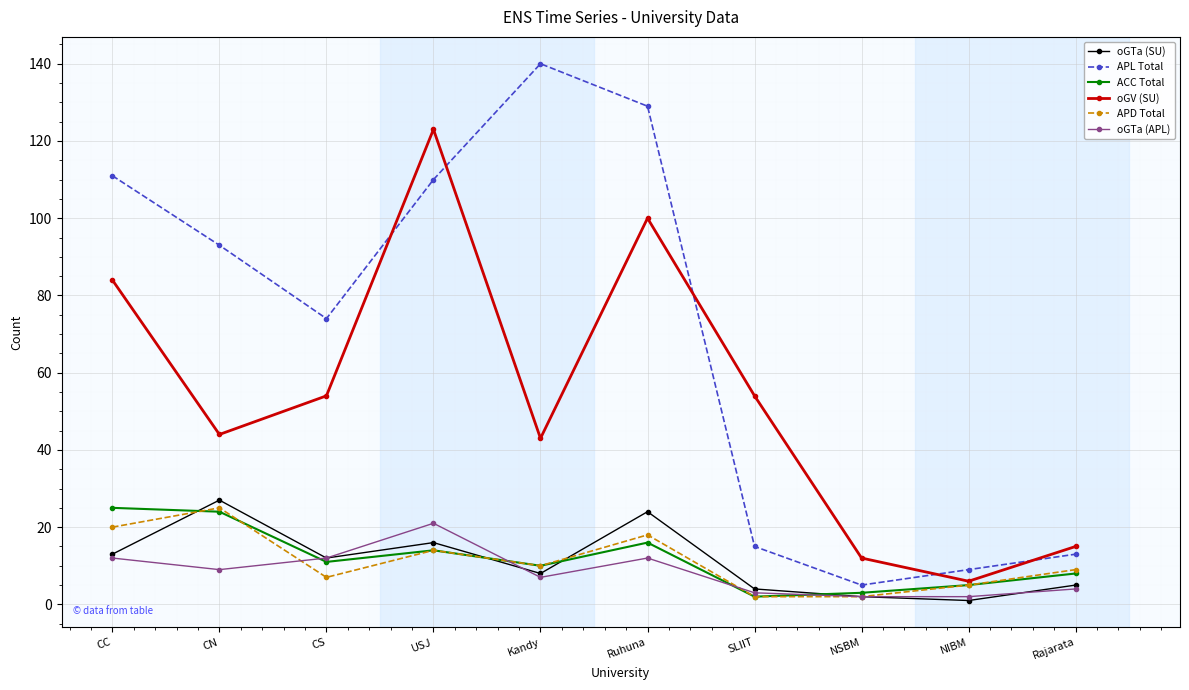

What value does the APL Total series have at Kandy, to the nearest 50?

150